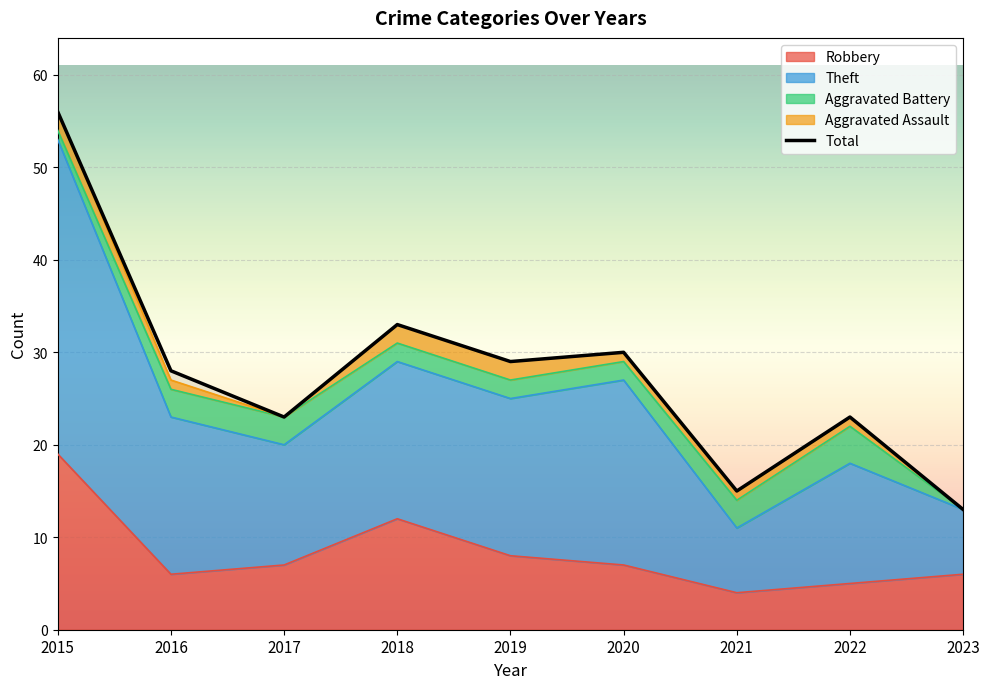

Is it true that the value at 2020 is 42?

False